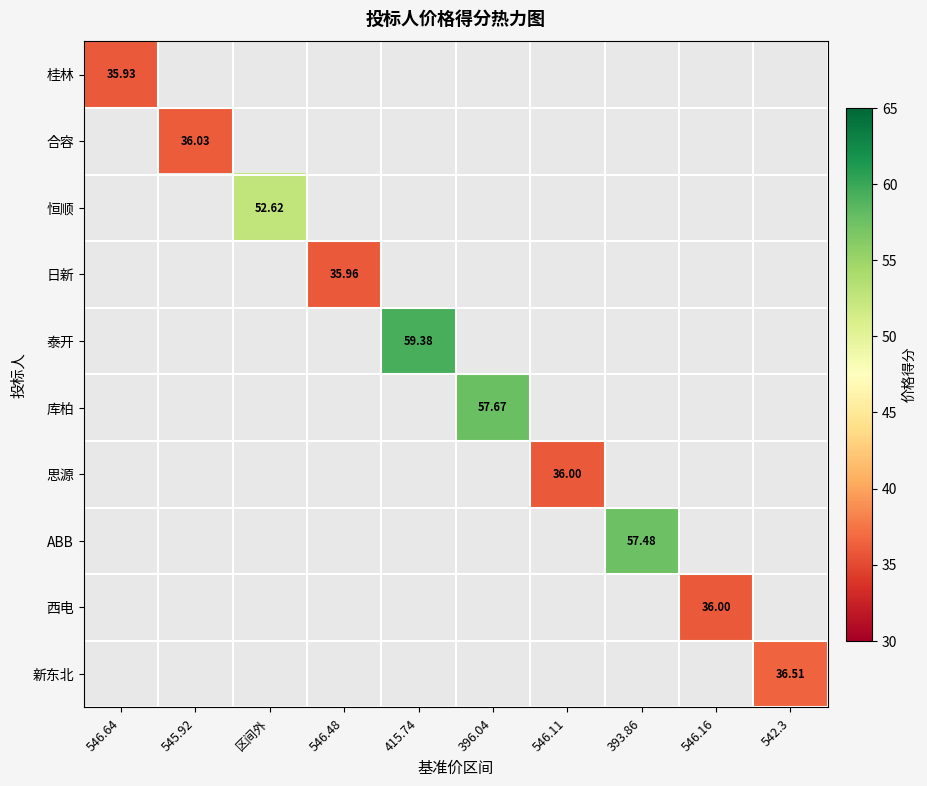

List the series in order of their peak value, highest first.

泰开, 库柏, ABB, 恒顺, 新东北, 合容, 思源, 西电, 日新, 桂林